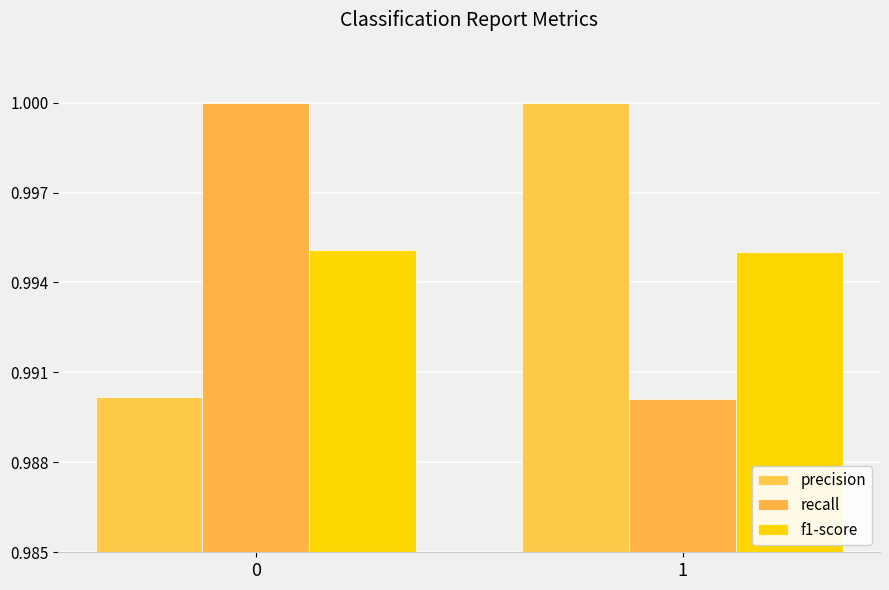

What is the smallest value displayed?

1.0